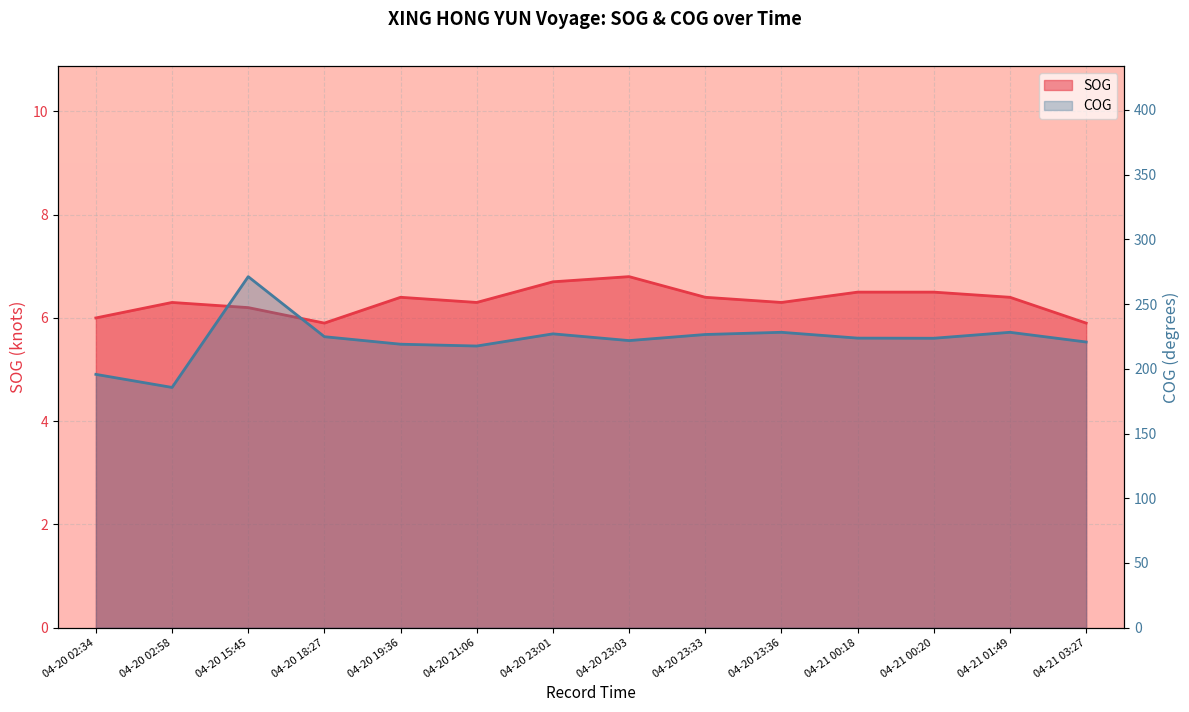

What is the total value across all series at 04-21 03:27?

226.6